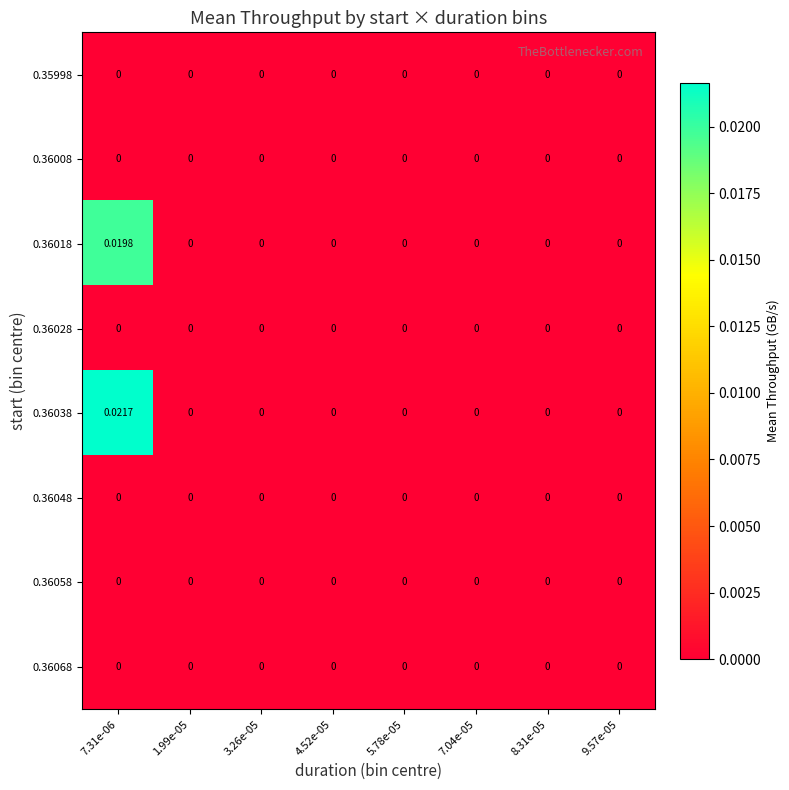

Which series has the largest total across all categories?

0.36038